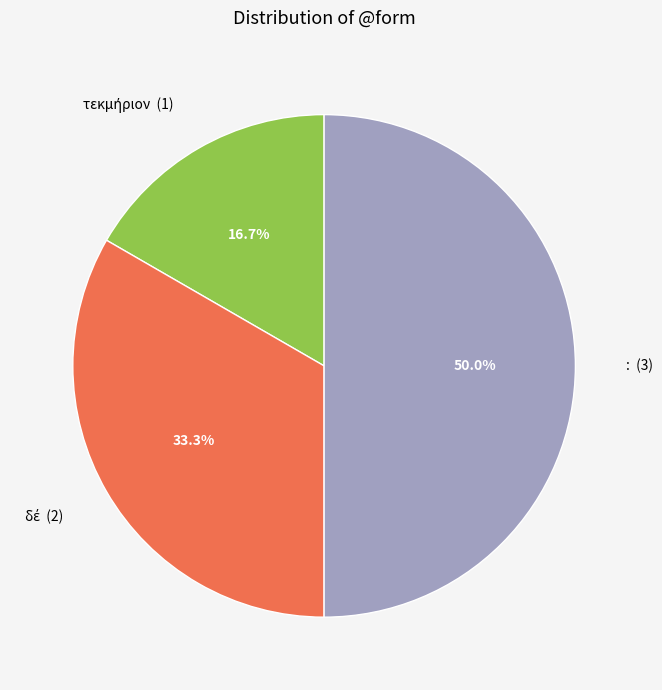

How many slices are in this pie chart?

3